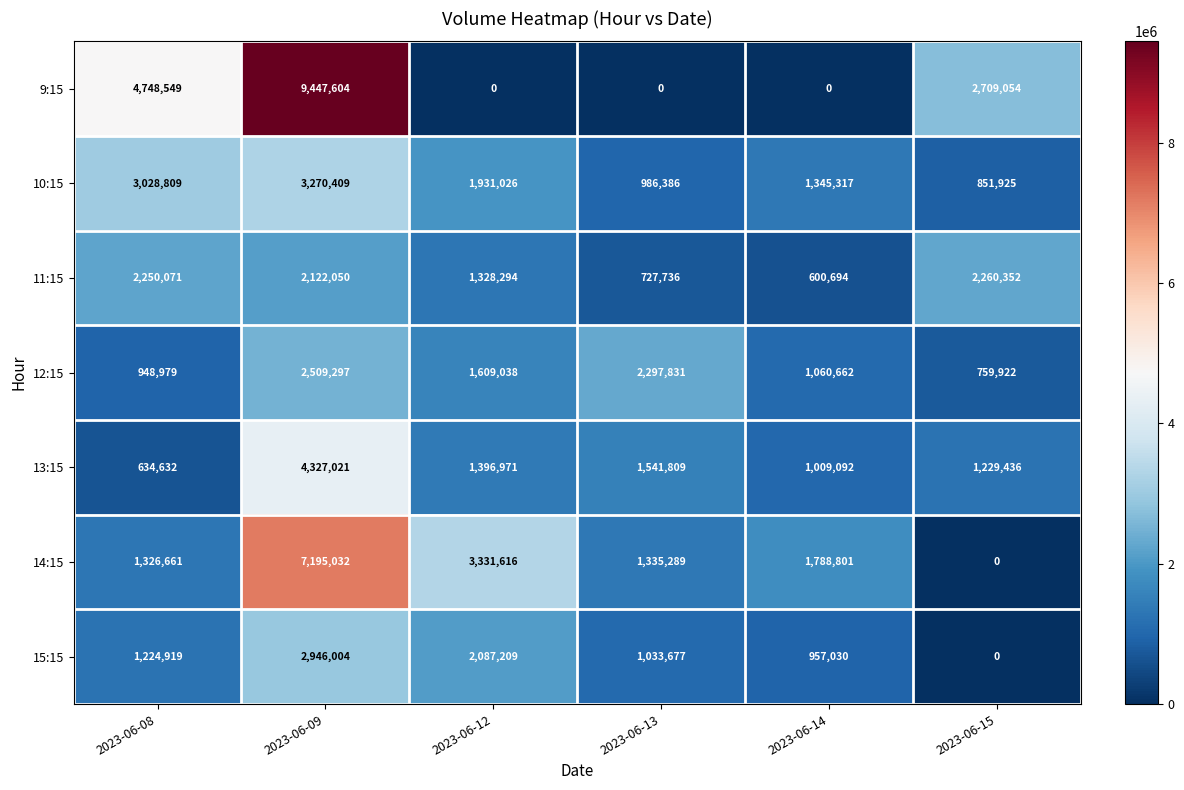

Which series has the largest total across all categories?

9:15